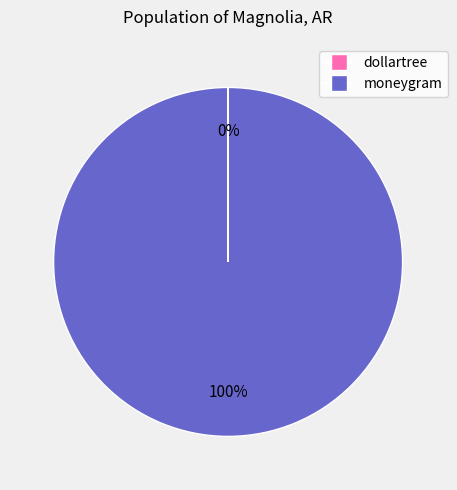

The moneygram slice represents 100% of the pie. True or false?

True